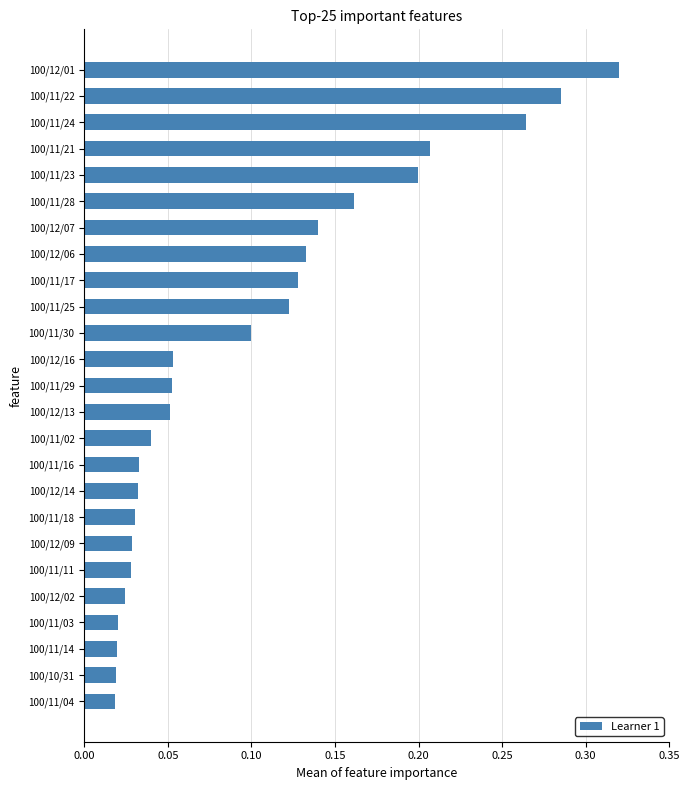

Which category has the highest value across all series?

100/12/01